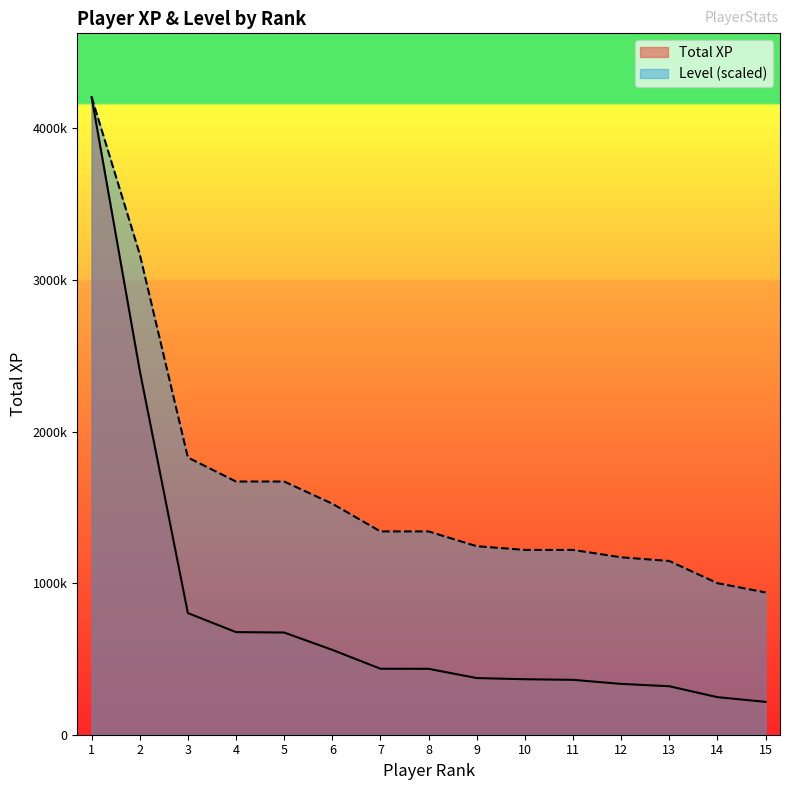

At which category does the chart reach its peak across all series?

1